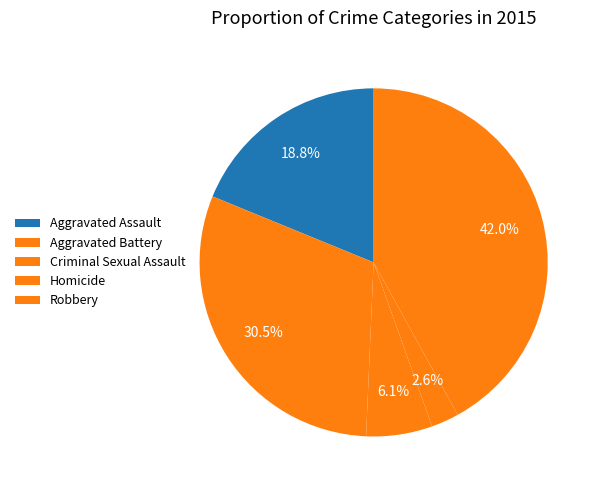

How much of the chart is everything except Aggravated Assault?

81.2%